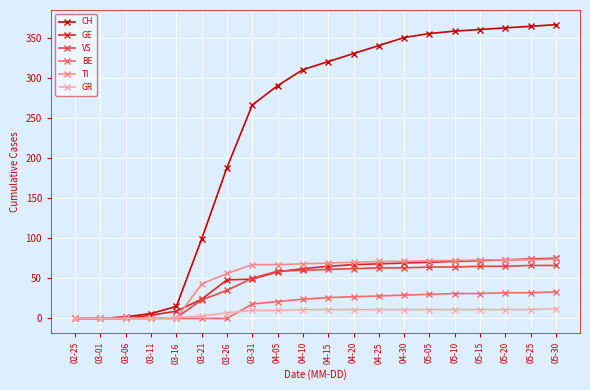

Count the number of categories in the chart.

20